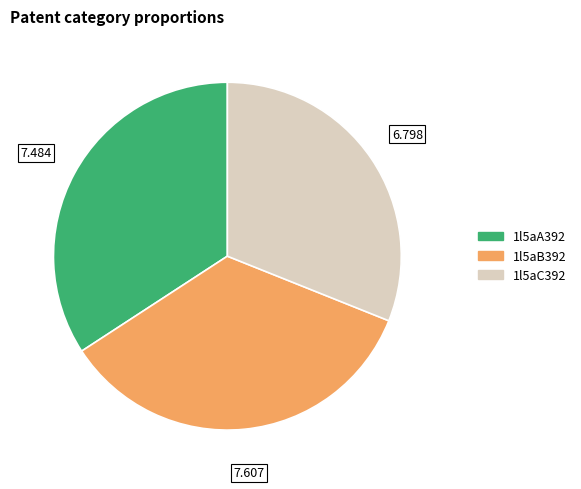

Combined, do 1l5aC392 and 1l5aB392 account for over 50%?

Yes